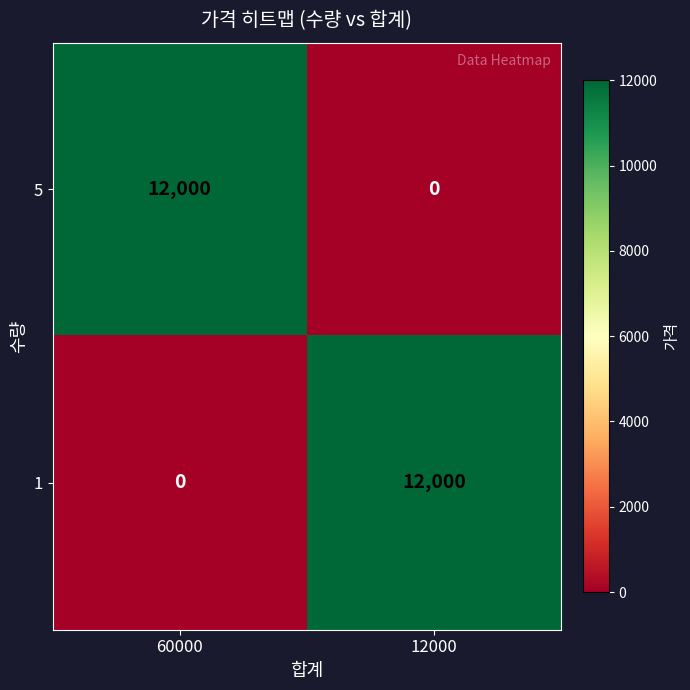

How many series are shown in this chart?

2